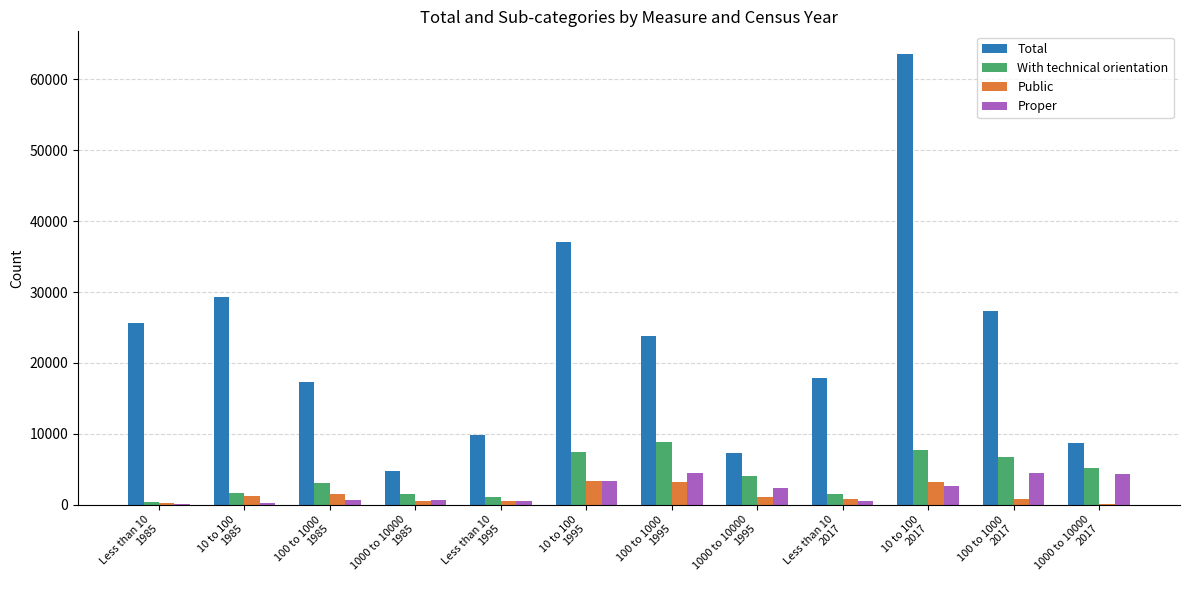

How many data points does each series have?

12